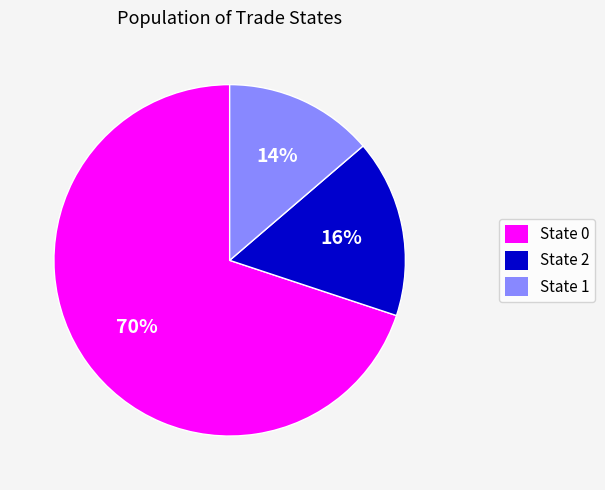

Rank the categories by value from lowest to highest.

State 1, State 2, State 0